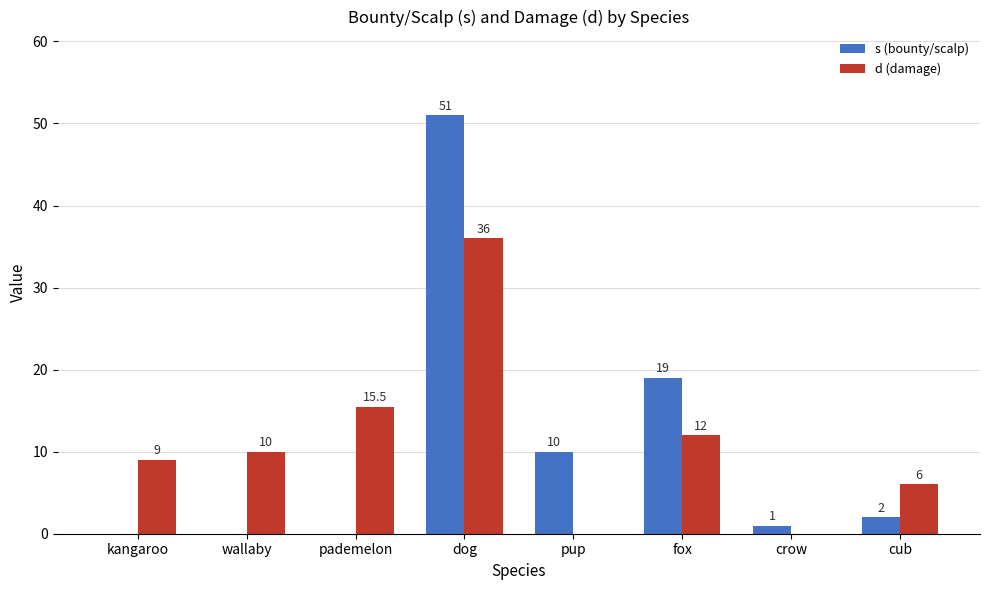

What is the approximate value of s (bounty/scalp) at pup?

10.0